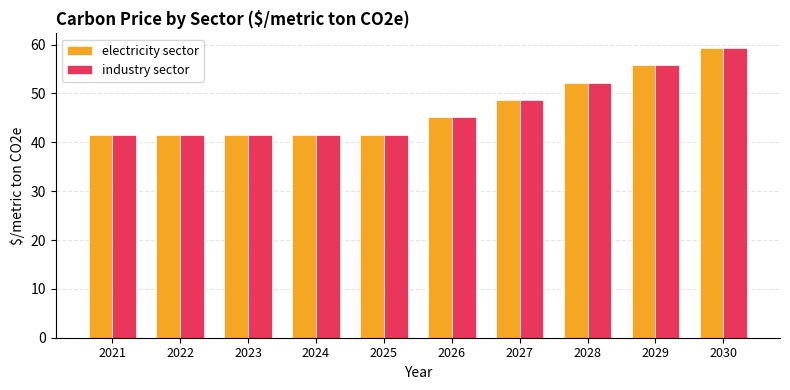

What is the value of the electricity sector bar at the 6th from the left?

45.1